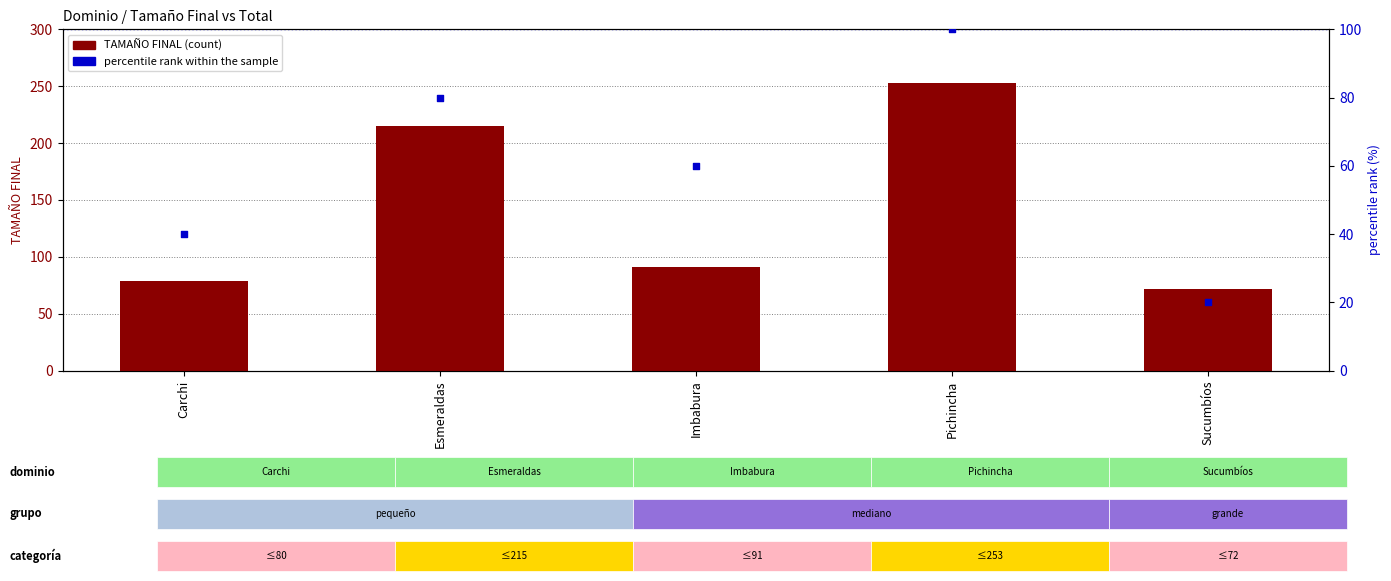

Which series reaches the minimum Y coordinate?

percentile rank within the sample